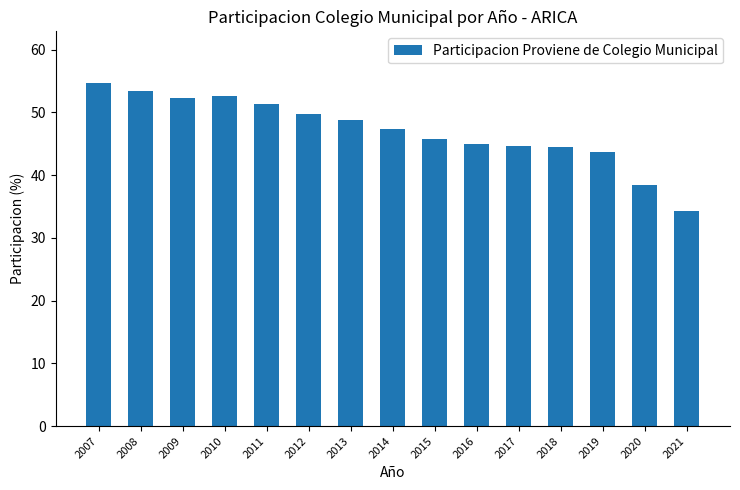

How many data points are less than 47?

7